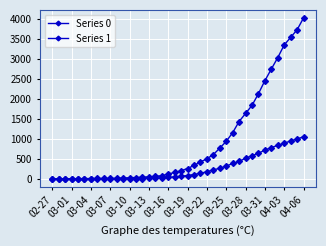

How many lines are shown in the chart?

2